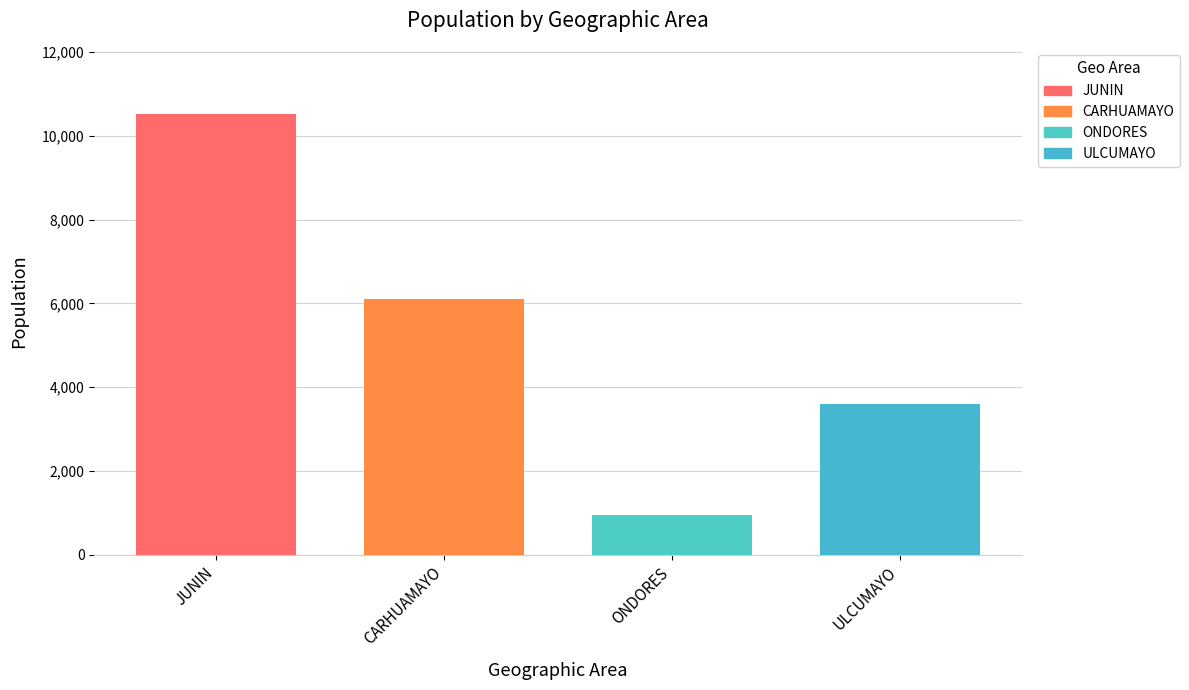

Are the bars grouped side by side (vs. stacked)?

Yes